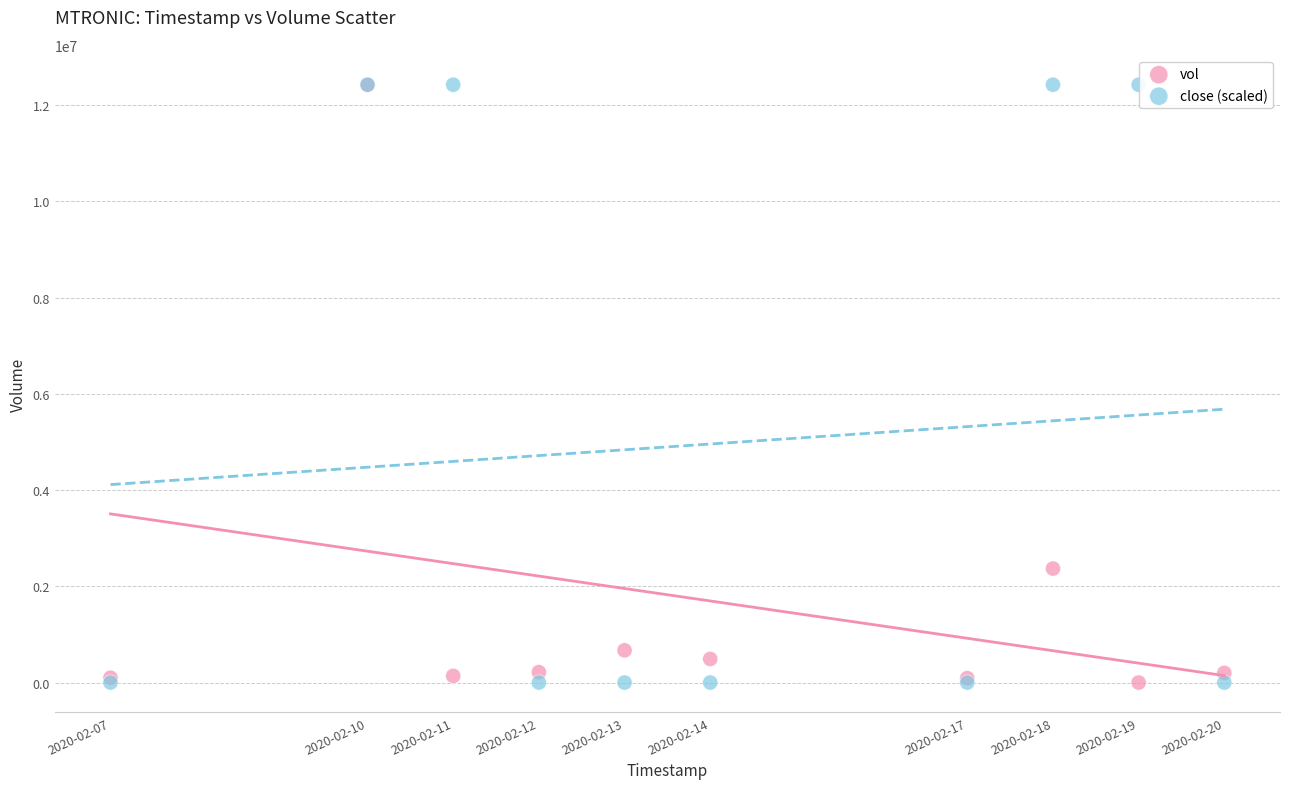

What are all the series names shown in the legend?

vol, close (scaled)